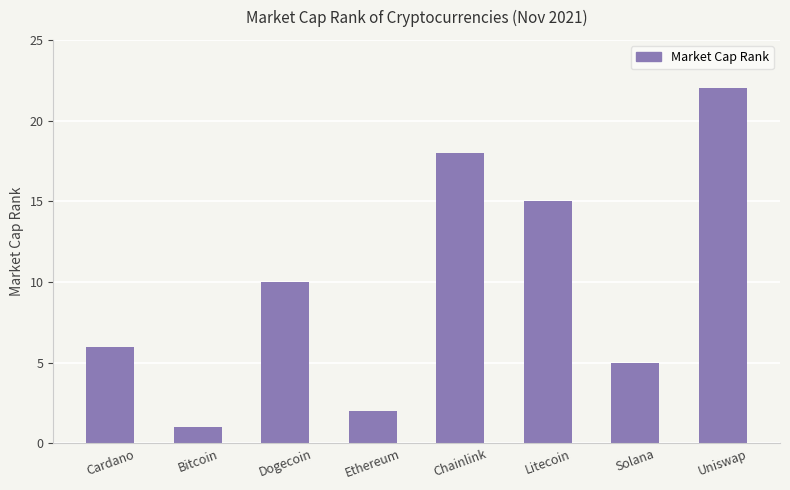

Which has a higher value, Ethereum or Bitcoin?

Ethereum